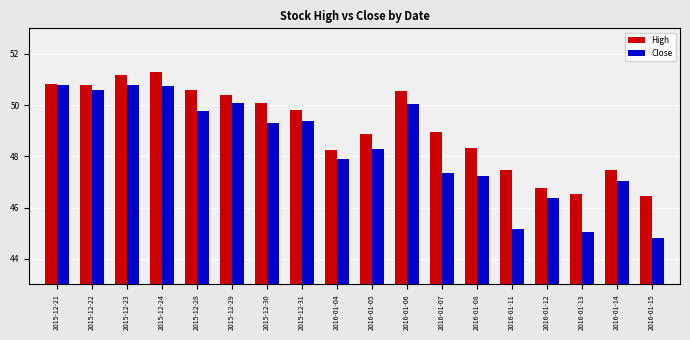

Which series has the largest total across all categories?

High